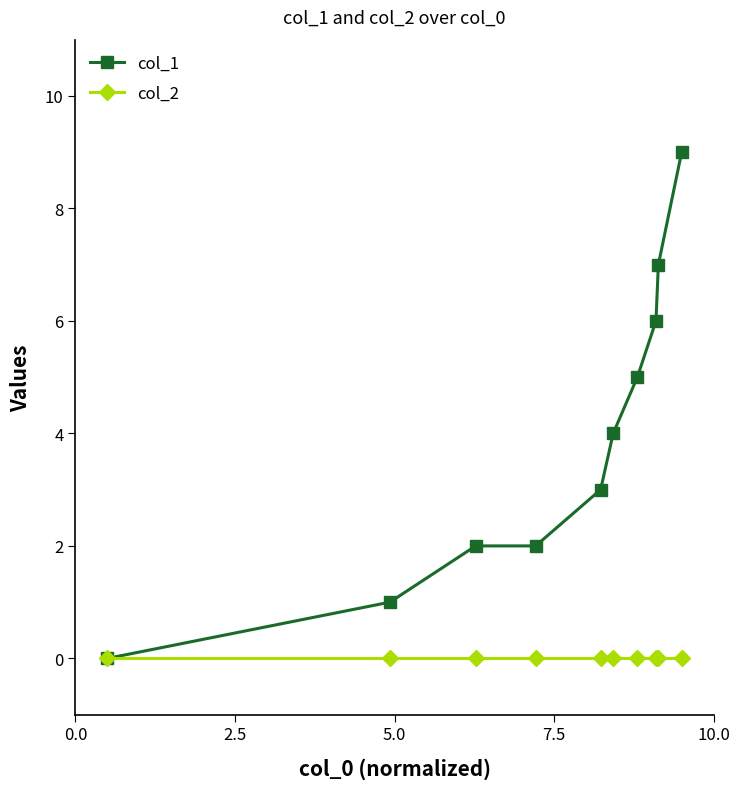

What are all the series names shown in the legend?

col_1, col_2